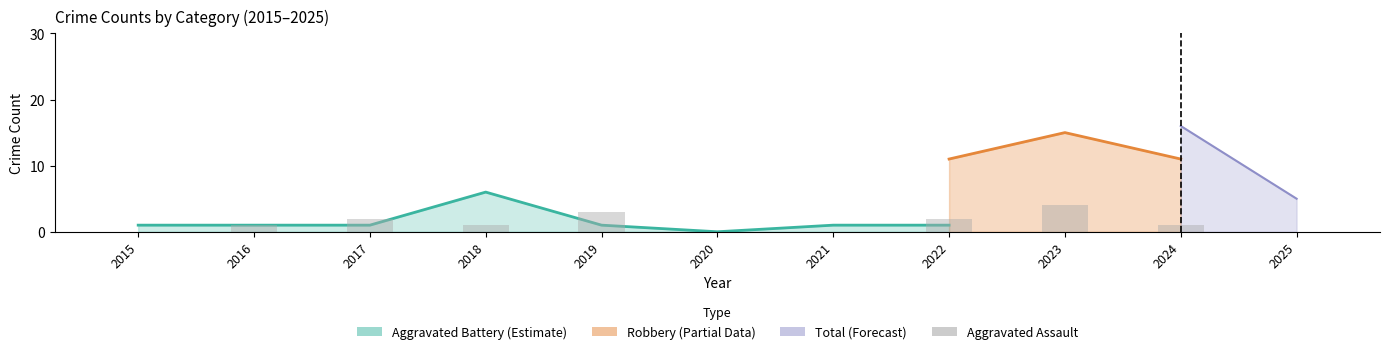

How many data points are less than 1?

4